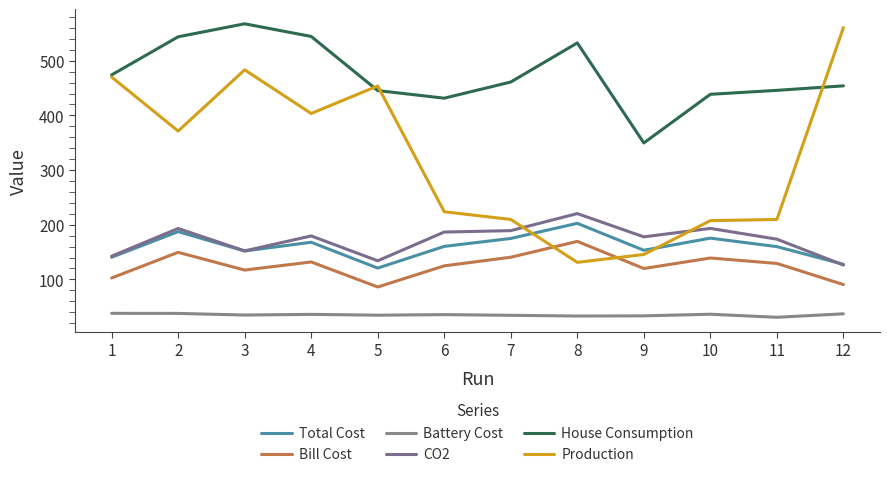

What is the total value across all series at 2?

1482.9